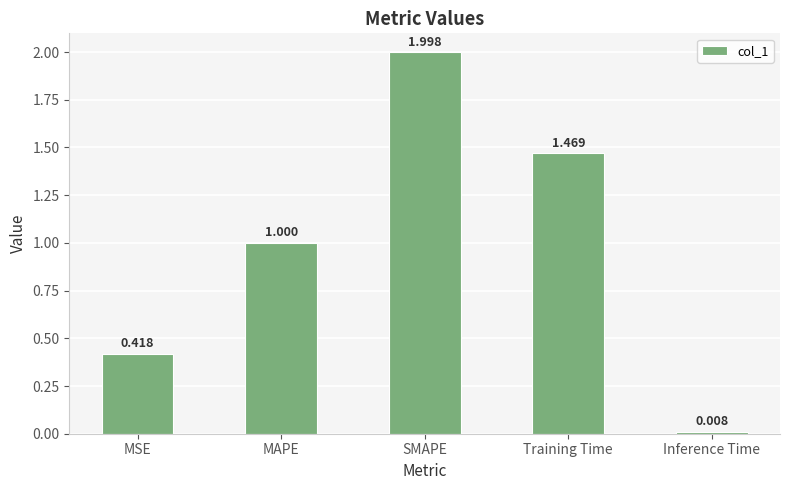

Rank the categories by value from highest to lowest.

SMAPE, Training Time, MAPE, MSE, Inference Time